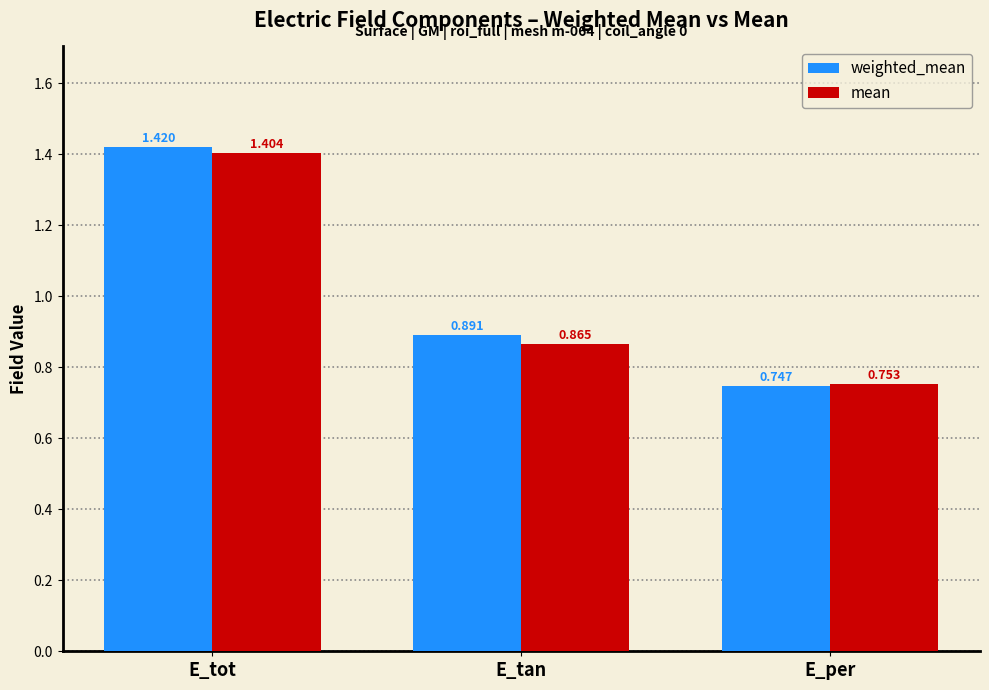

Is the value of mean at E_tot greater than the value of weighted_mean at E_tan?

Yes